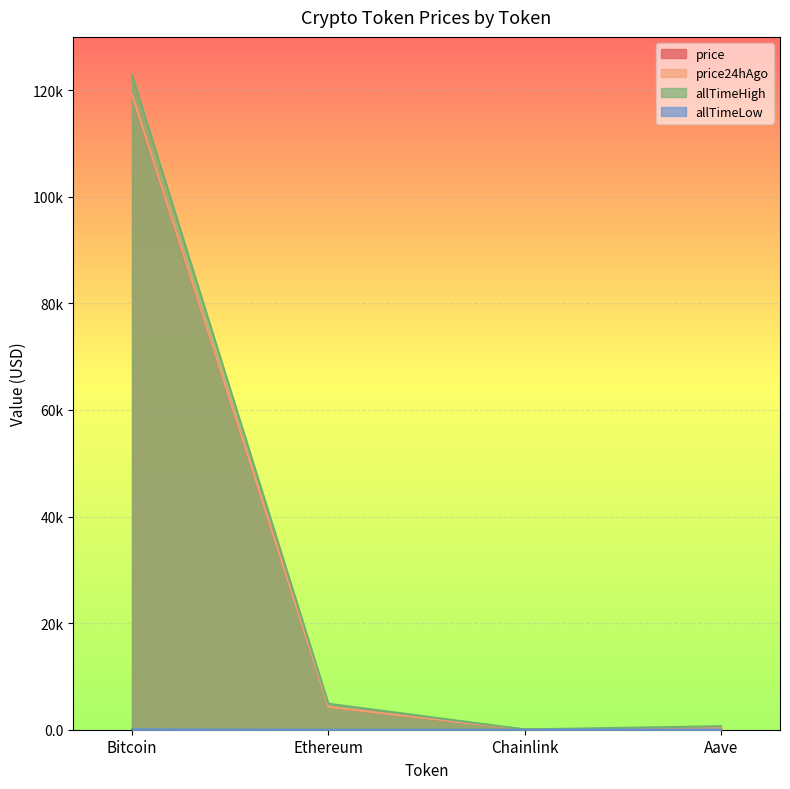

Which series ends up on top after the final intersection of price24hAgo and price?

price24hAgo